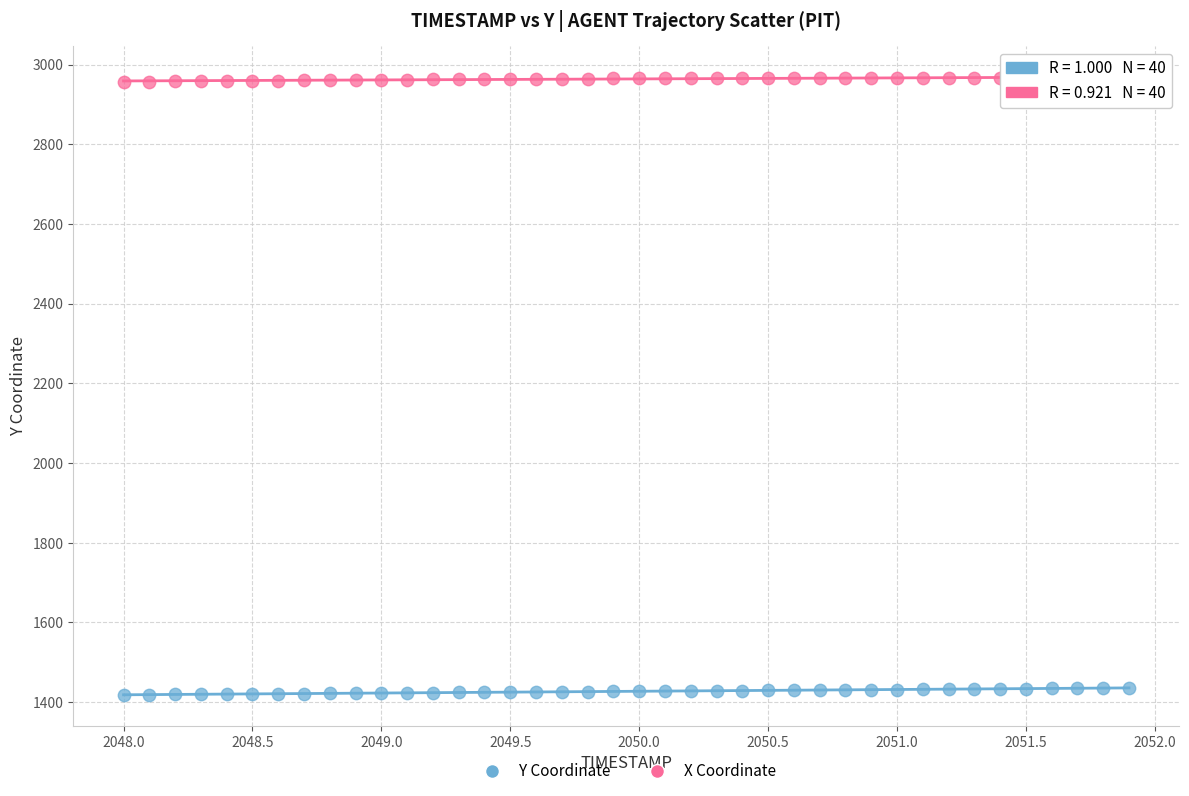

Across all data points, what is the range of Y values (max minus min)?

1548.8